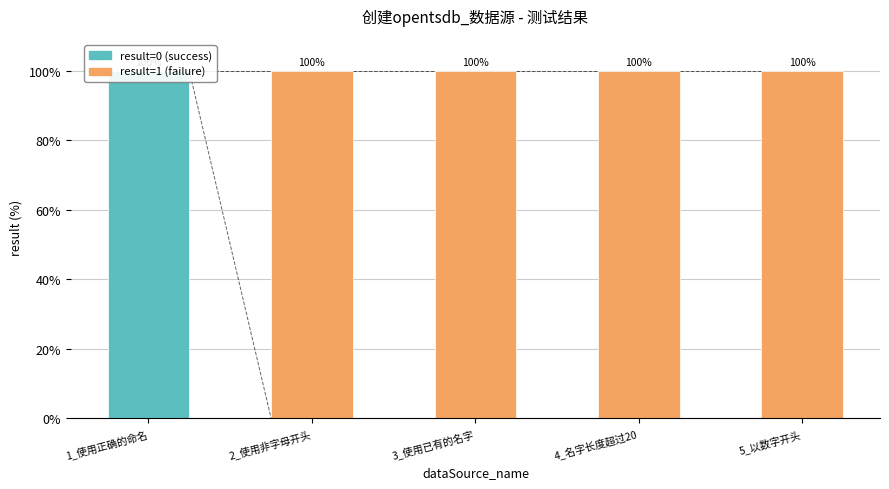

List the labels in order of result=1 (failure) value, smallest first.

1_使用正确的命名, 2_使用非字母开头, 3_使用已有的名字, 4_名字长度超过20, 5_以数字开头